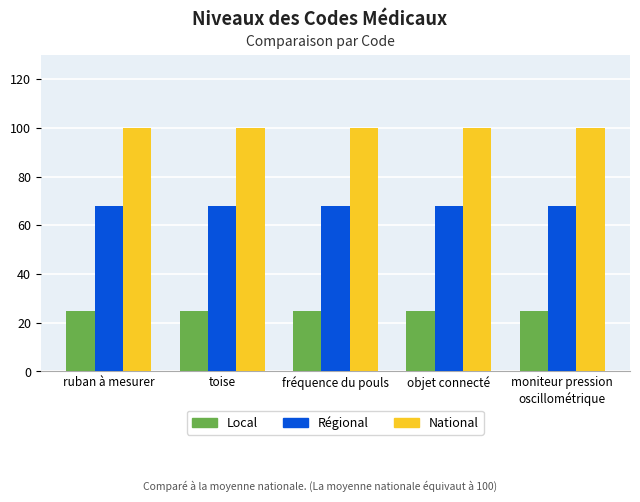

The National series shows 21 at moniteur pression
oscillométrique. True or false?

False